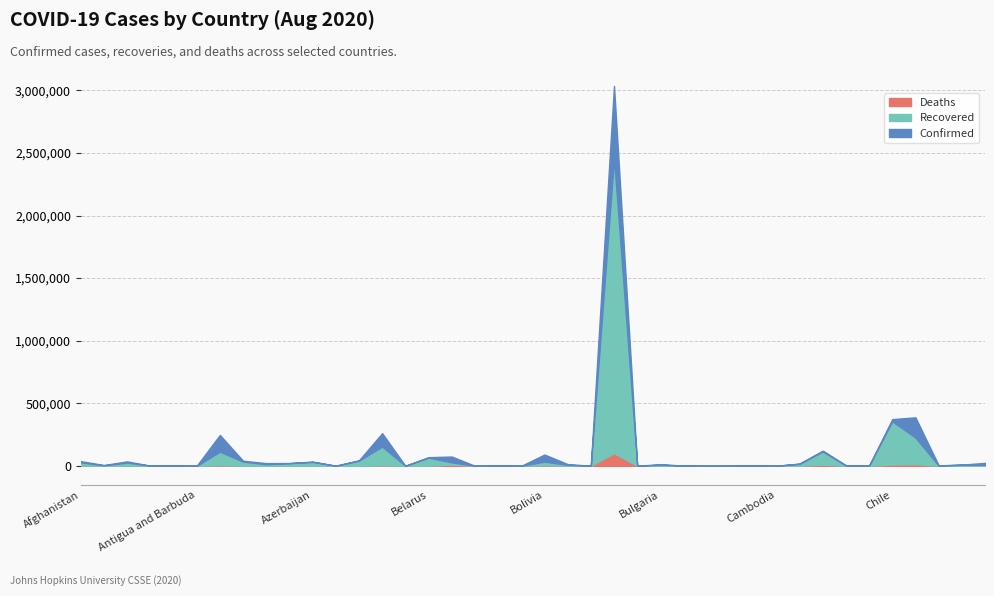

Rank the series at Australia from highest to lowest value.

Confirmed, Recovered, Deaths